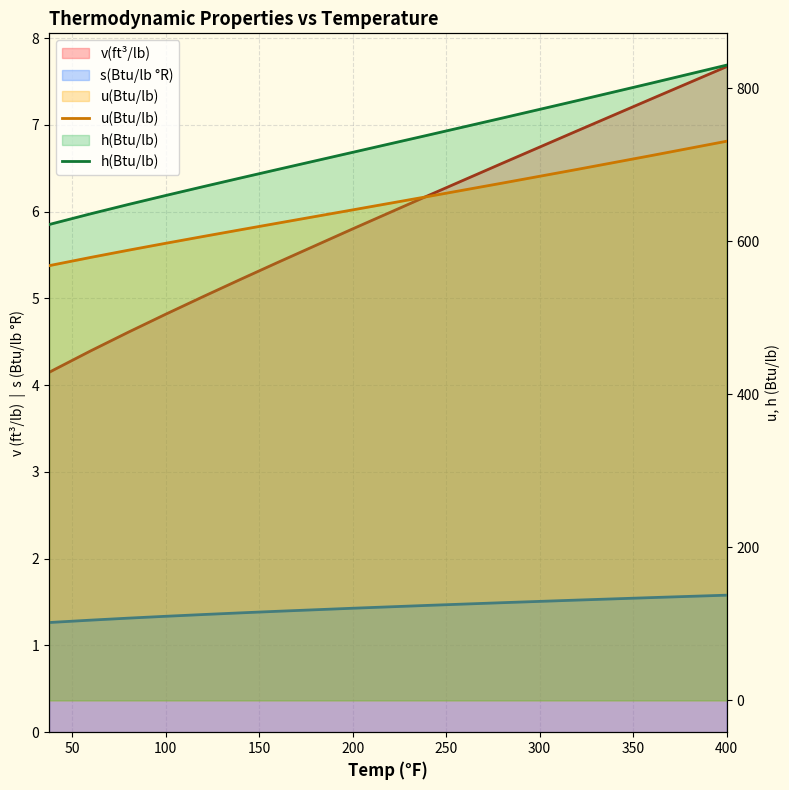

What is the lowest value of the h(Btu/lb) series?

621.7